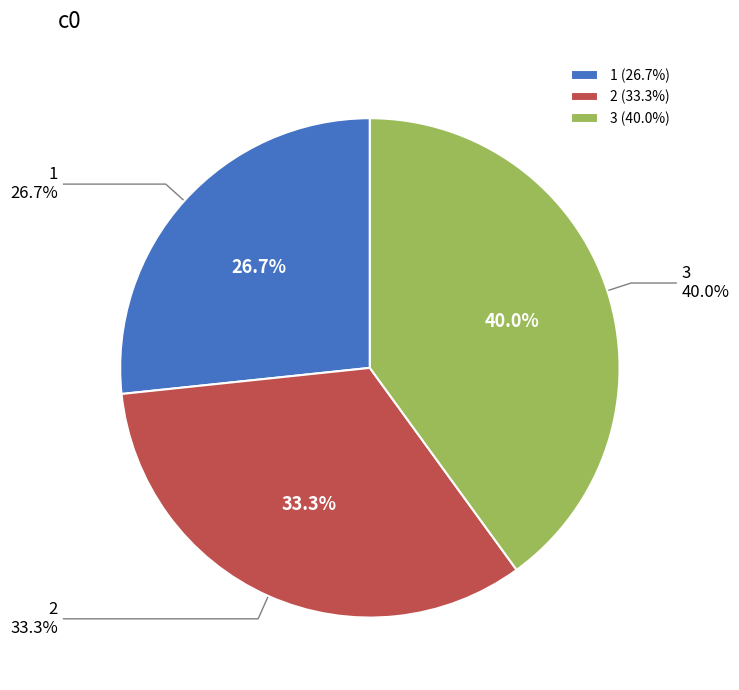

How many segments does this pie chart have?

3